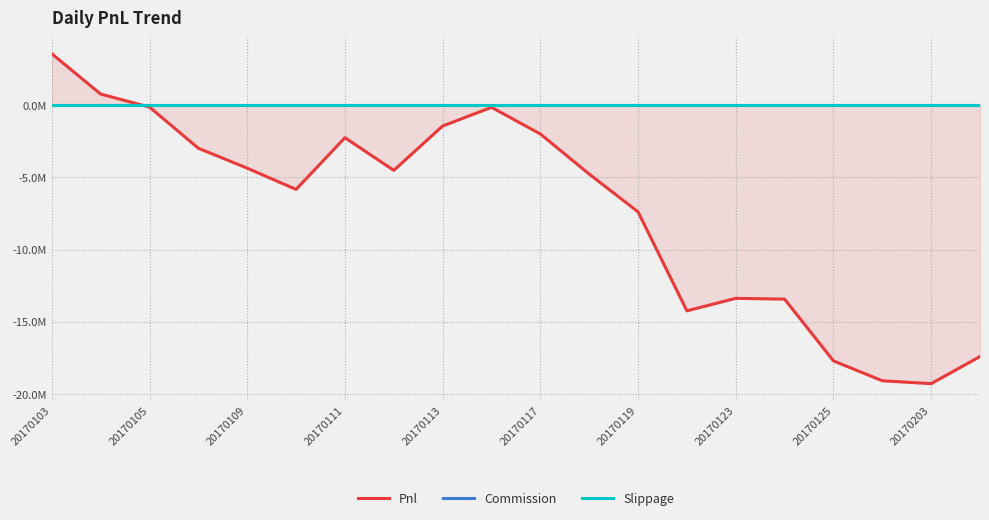

What is the value of the Pnl point at the 3rd from the left?

-0.1